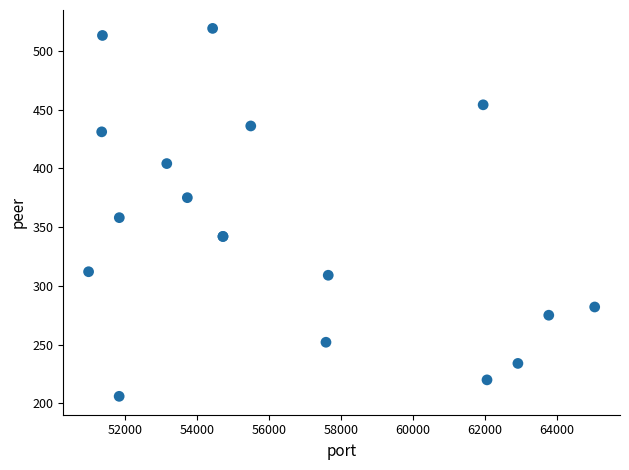

What Y value in the scatter plot is closest to 362?

358